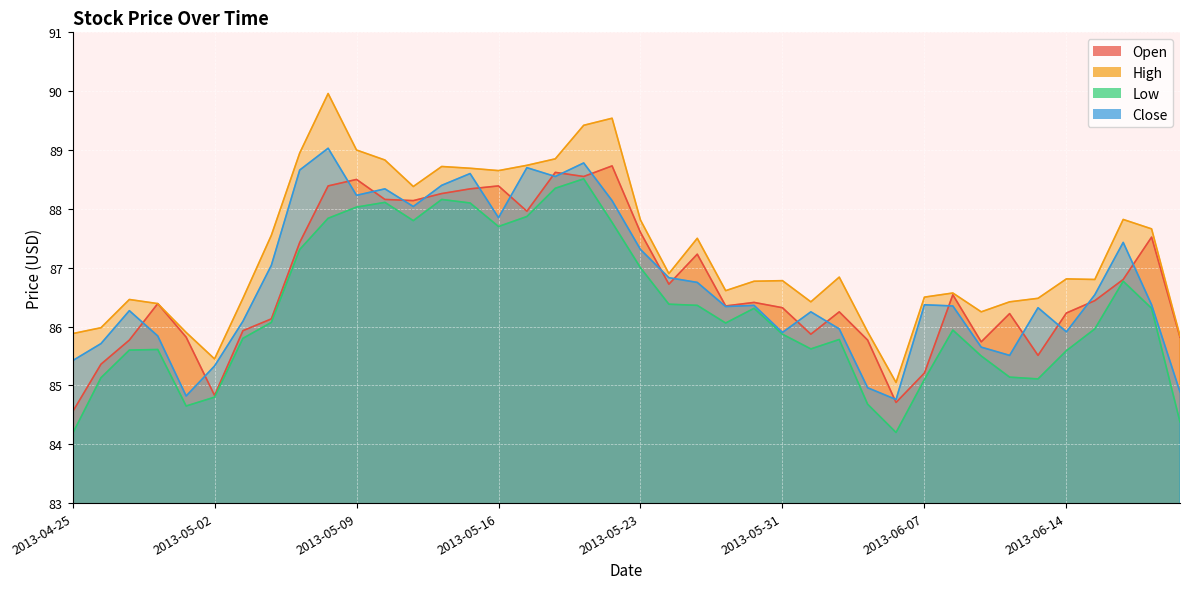

Reading left to right, list all the values displayed in this chart.

Open: 84.6	85.4	85.8	86.4	85.8	84.8	85.9	86.1	87.4	88.4	88.5	88.2	88.1	88.3	88.3	88.4	88.0	88.6	88.6	88.7	87.6	86.7	87.2	86.3	86.4	86.3	85.9	86.2	85.8	84.7	85.2	86.5	85.7	86.2	85.5	86.2	86.4	86.8	87.5	85.8
High: 85.9	86.0	86.5	86.4	85.9	85.4	86.5	87.6	88.9	90.0	89.0	88.8	88.4	88.7	88.7	88.7	88.7	88.8	89.4	89.5	87.8	86.9	87.5	86.6	86.8	86.8	86.4	86.8	85.9	85.1	86.5	86.6	86.2	86.4	86.5	86.8	86.8	87.8	87.7	85.8
Low: 84.2	85.1	85.6	85.6	84.7	84.8	85.8	86.1	87.3	87.8	88.0	88.1	87.8	88.2	88.1	87.7	87.9	88.3	88.5	87.8	87.0	86.4	86.4	86.1	86.3	85.9	85.6	85.8	84.7	84.2	85.1	85.9	85.5	85.1	85.1	85.6	86.0	86.8	86.3	84.4
Close: 85.4	85.7	86.3	85.8	84.8	85.3	86.1	87.0	88.7	89.0	88.2	88.3	88.0	88.4	88.6	87.8	88.7	88.6	88.8	88.1	87.3	86.8	86.8	86.3	86.4	85.9	86.2	86.0	85.0	84.8	86.4	86.3	85.7	85.5	86.3	85.9	86.5	87.4	86.4	84.9